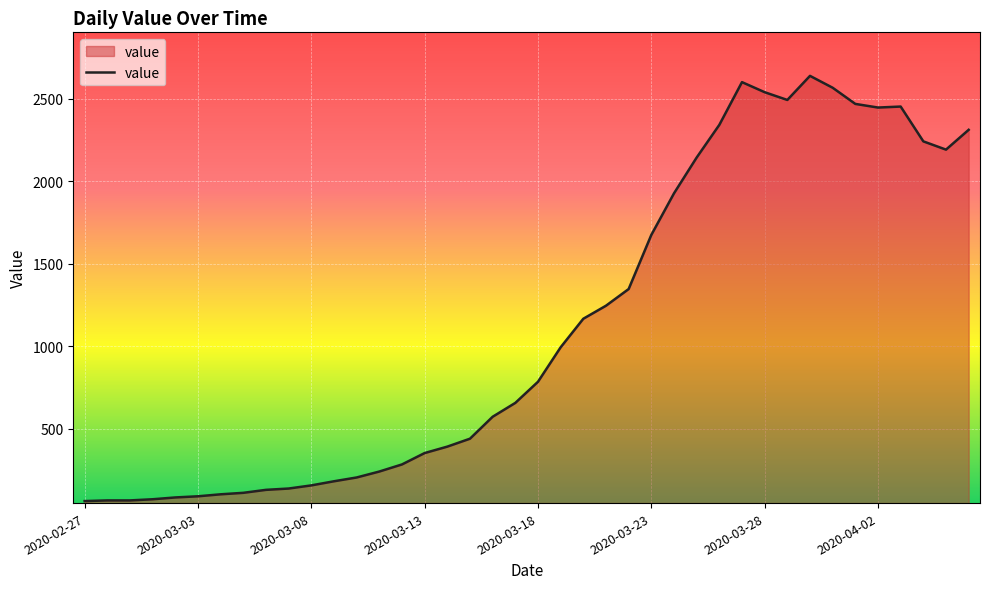

How many lines are shown in the chart?

1